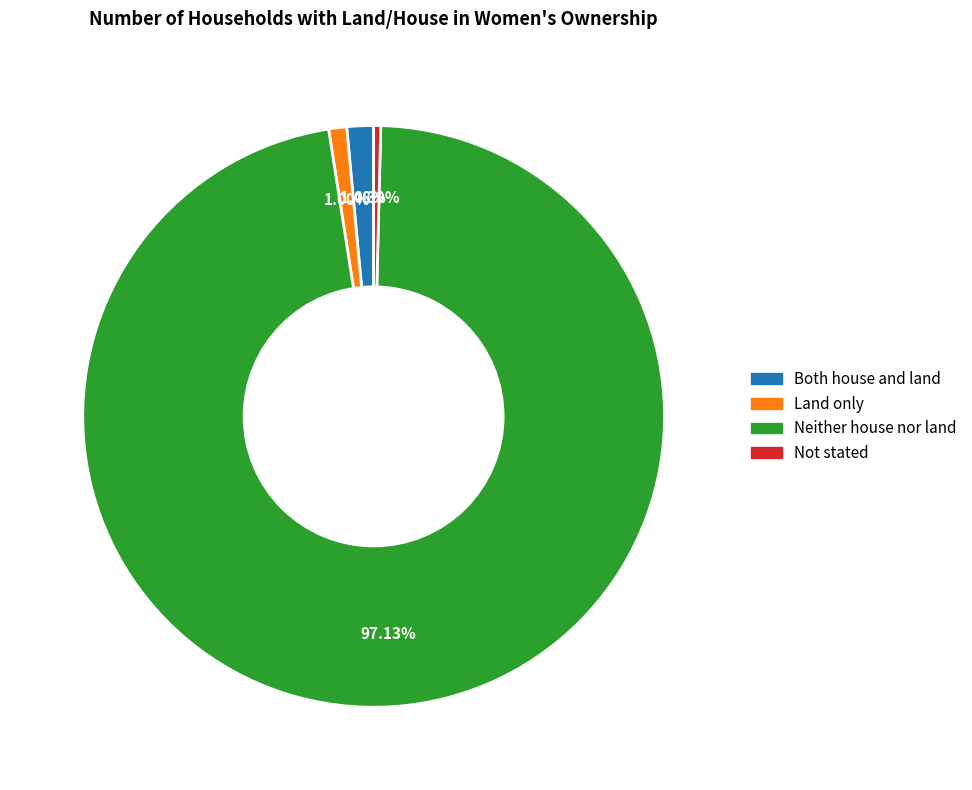

What percentage is the Neither house nor land slice, to the nearest percent?

97%